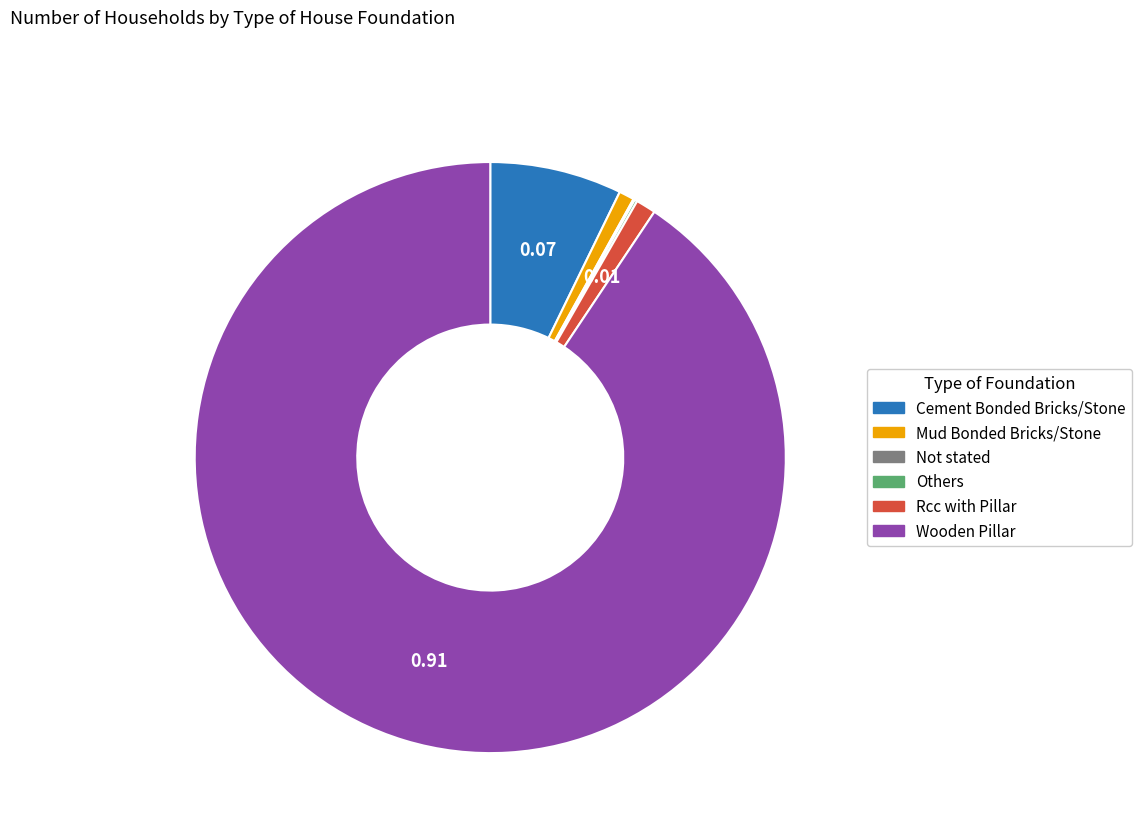

What is the majority slice?

Wooden Pillar